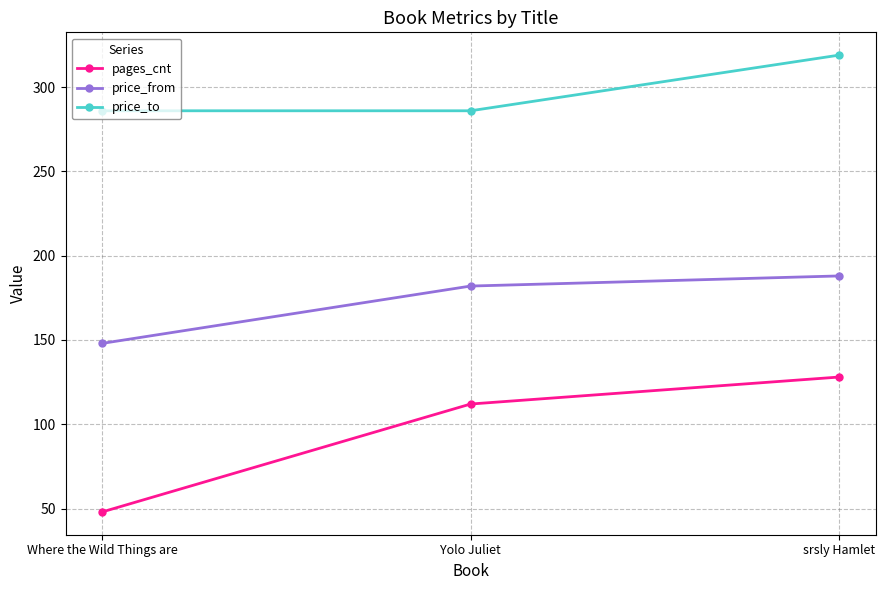

How many lines are shown in the chart?

3